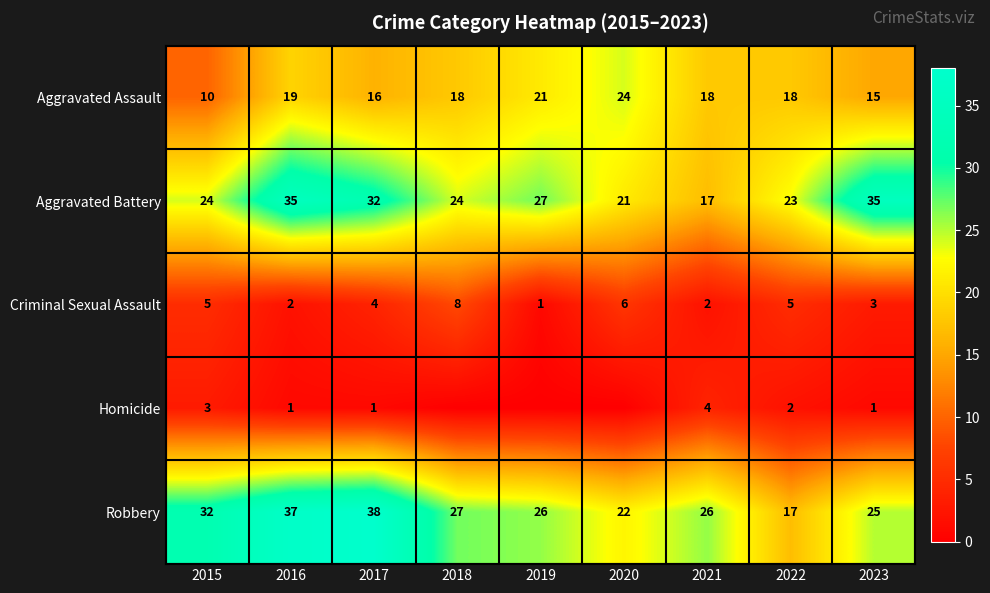

Is the value of Robbery at 2022 greater than the value of Criminal Sexual Assault at 2021?

Yes